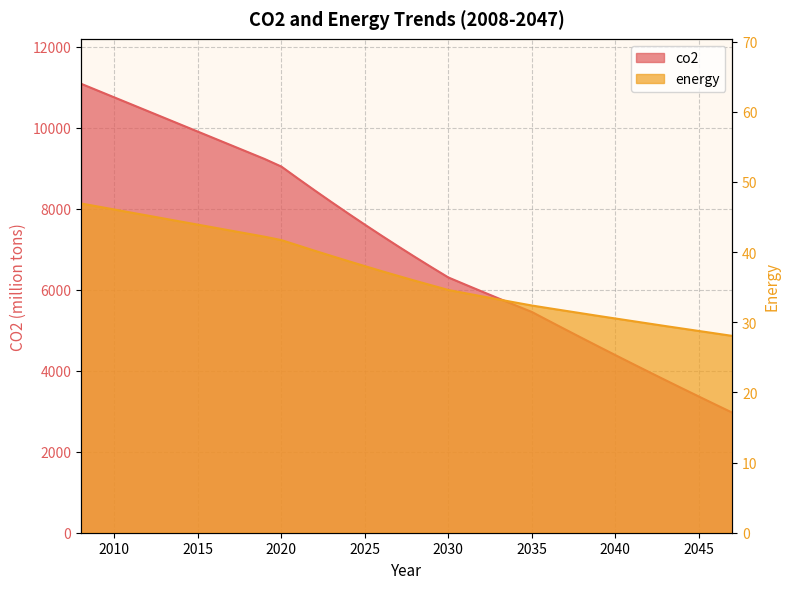

At how many categories does at least one series exceed 3522?

37